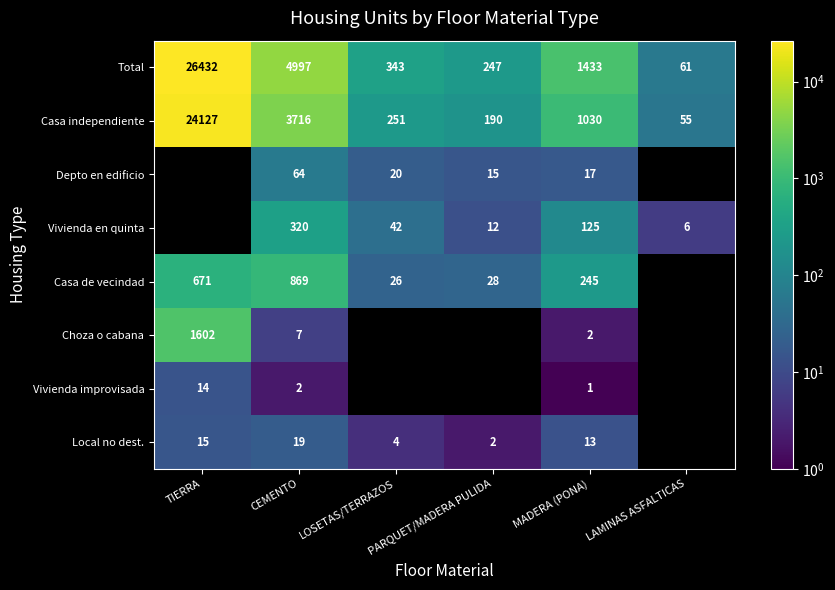

At which label does Total reach its minimum?

LAMINAS ASFALTICAS